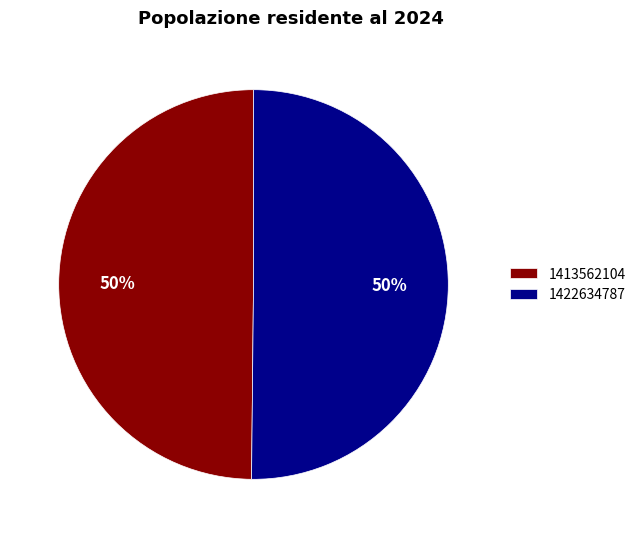

How many segments does this pie chart have?

2